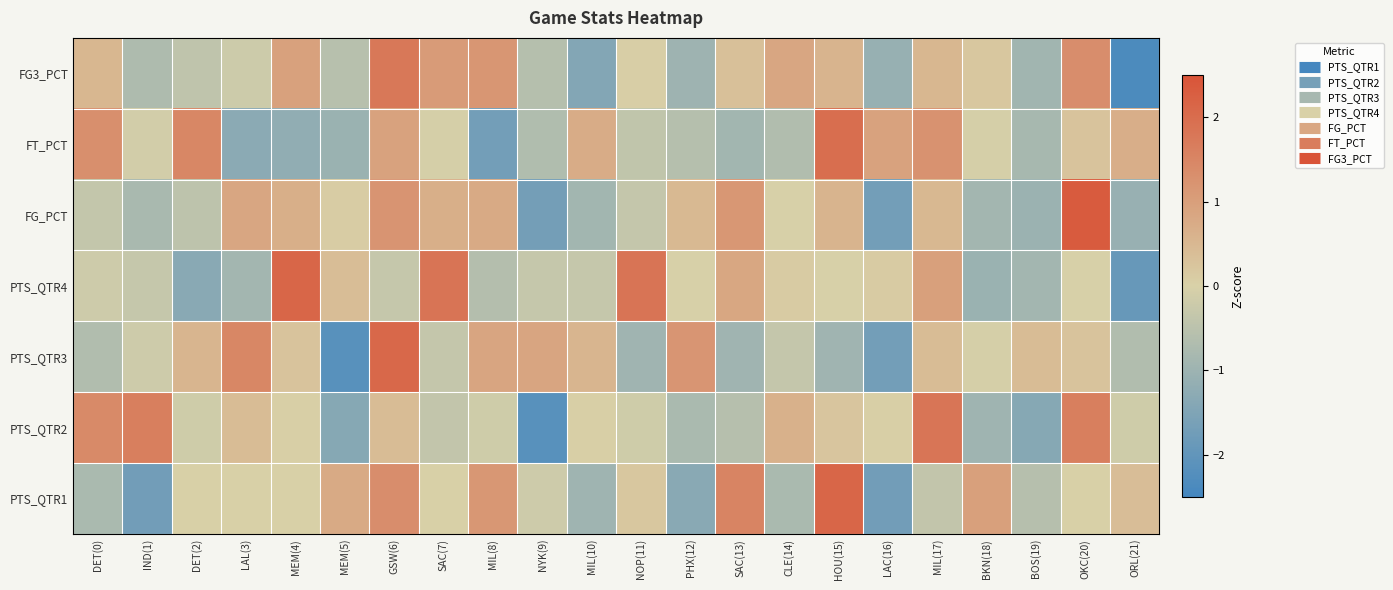

How many series are shown in this chart?

7